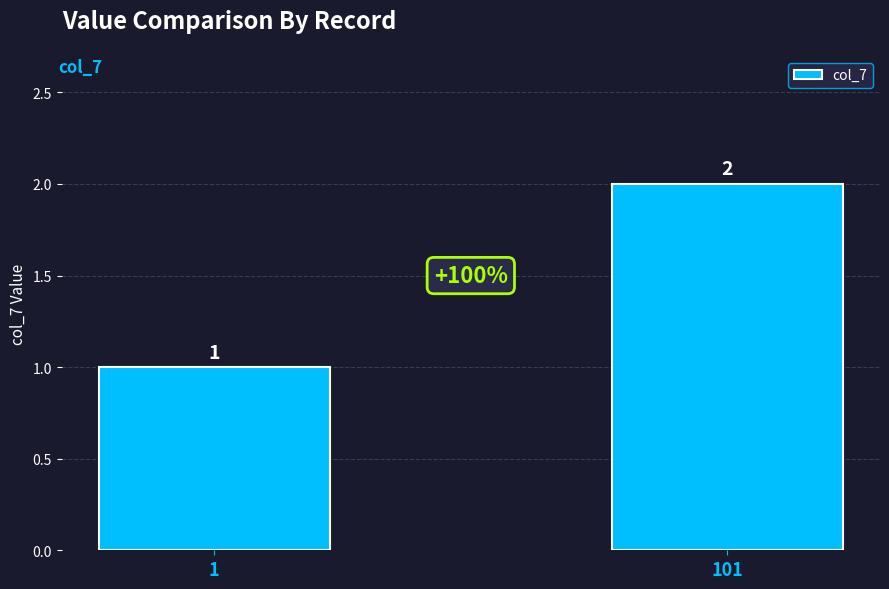

Reading left to right, what are all the values shown in this chart?

1=1	101=2